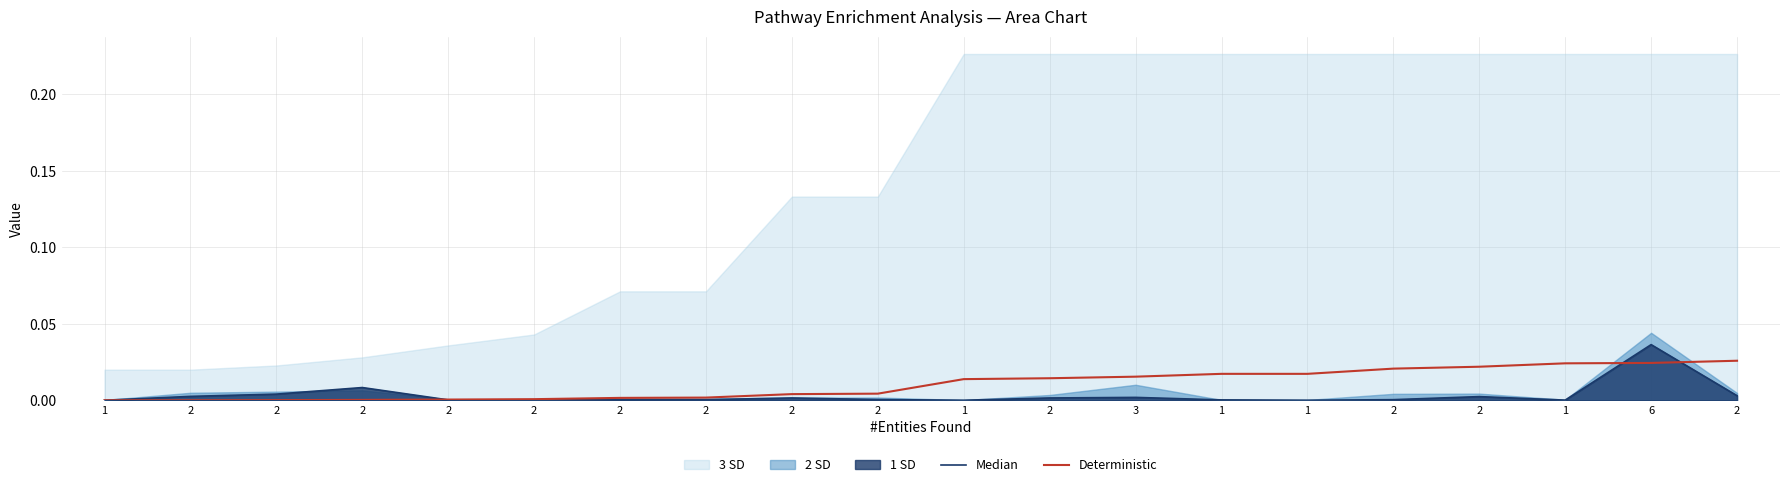

Which category has the lowest value across all series?

1